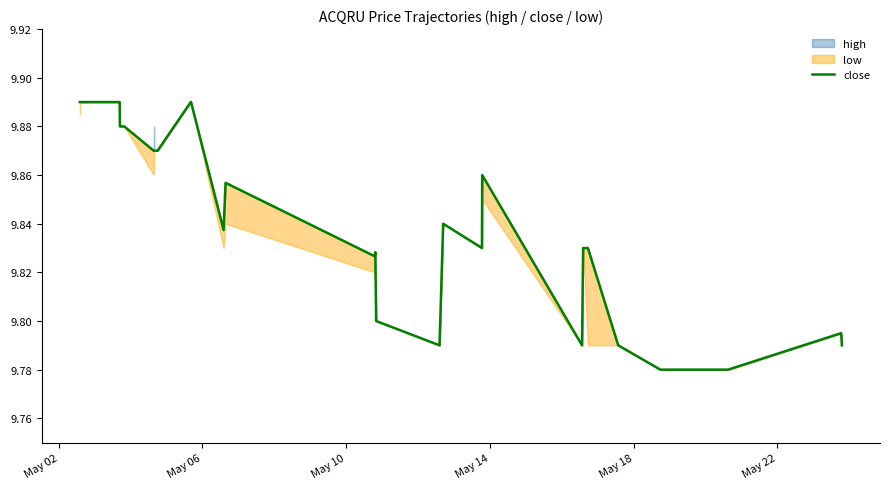

What is the minimum value shown in the chart?

9.8